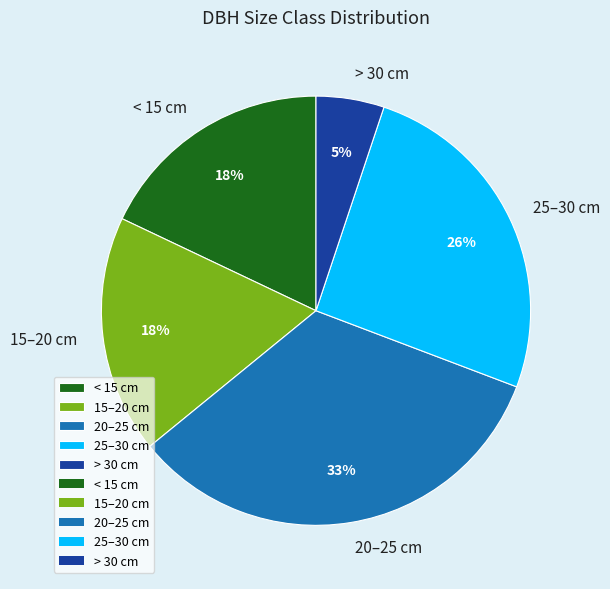

Does < 15 cm represent more than half of the total?

No